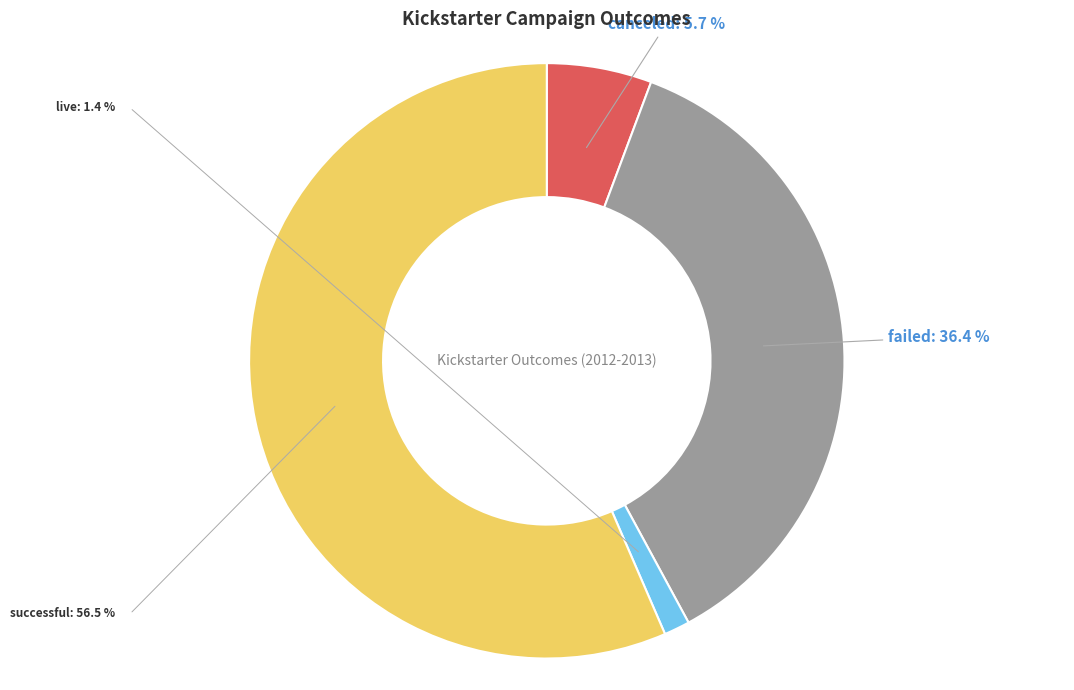

How many segments does this pie chart have?

4